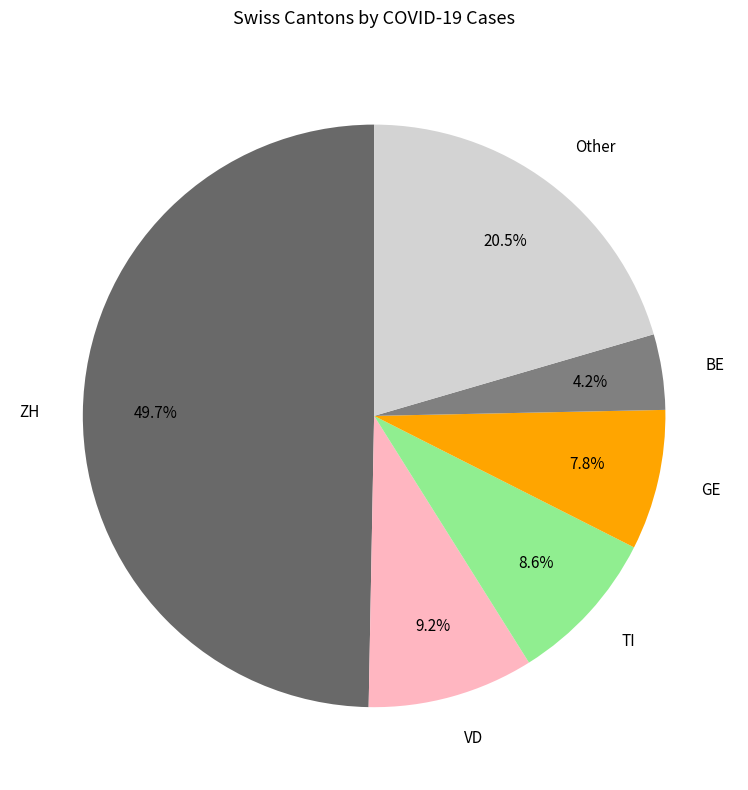

Rank the categories by value from highest to lowest.

ZH, Other, VD, TI, GE, BE